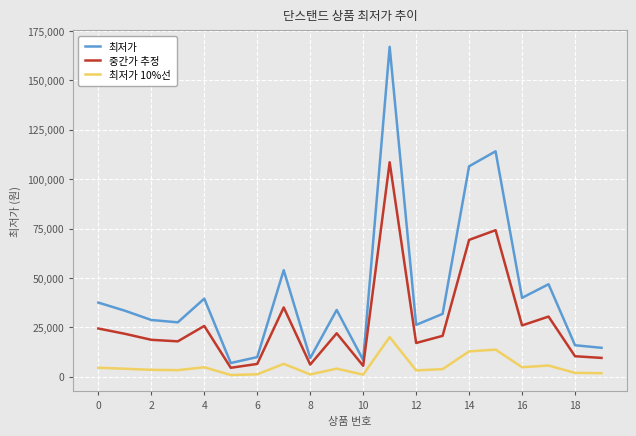

How many lines are shown in the chart?

3